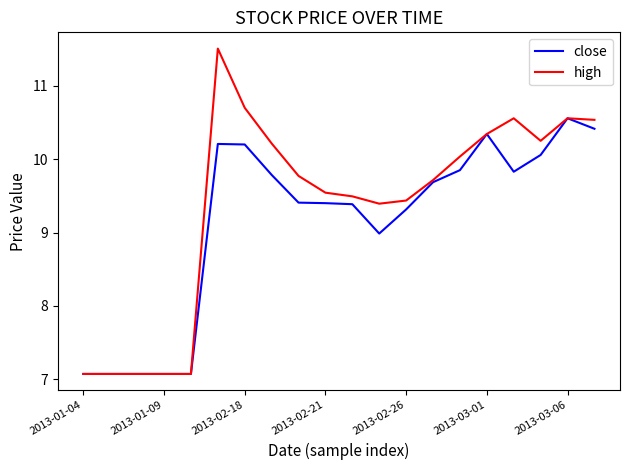

What is the difference between the maximum and second lowest values in the high series?

4.4